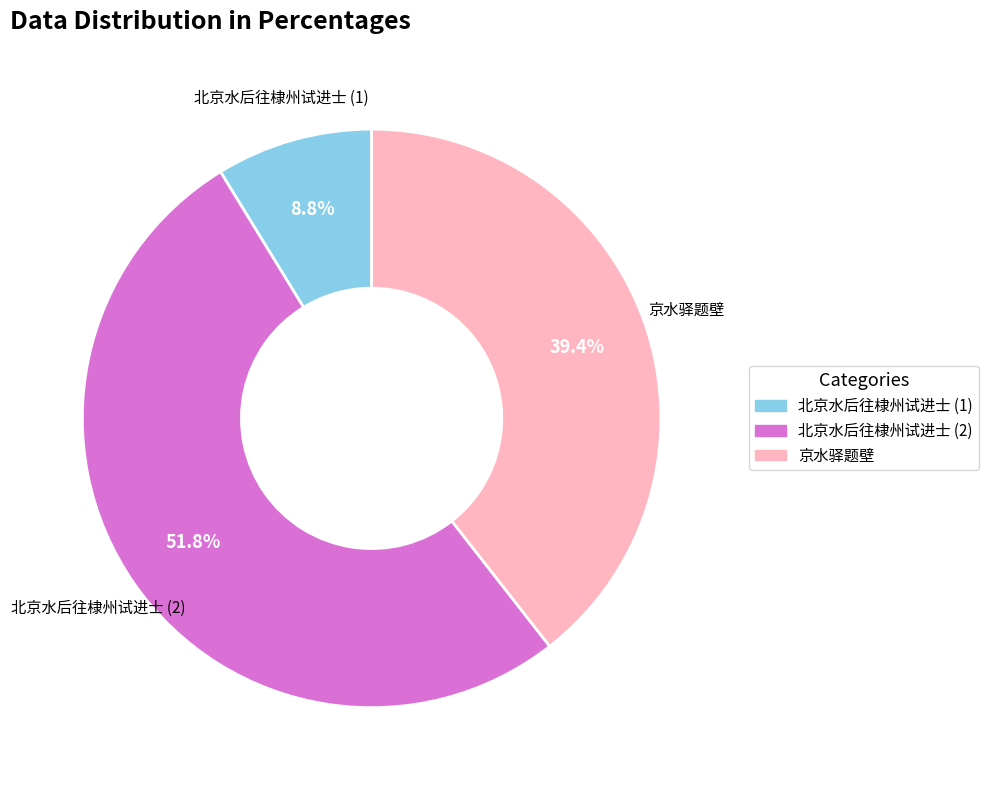

Is there any slice that represents more than half of the pie?

Yes